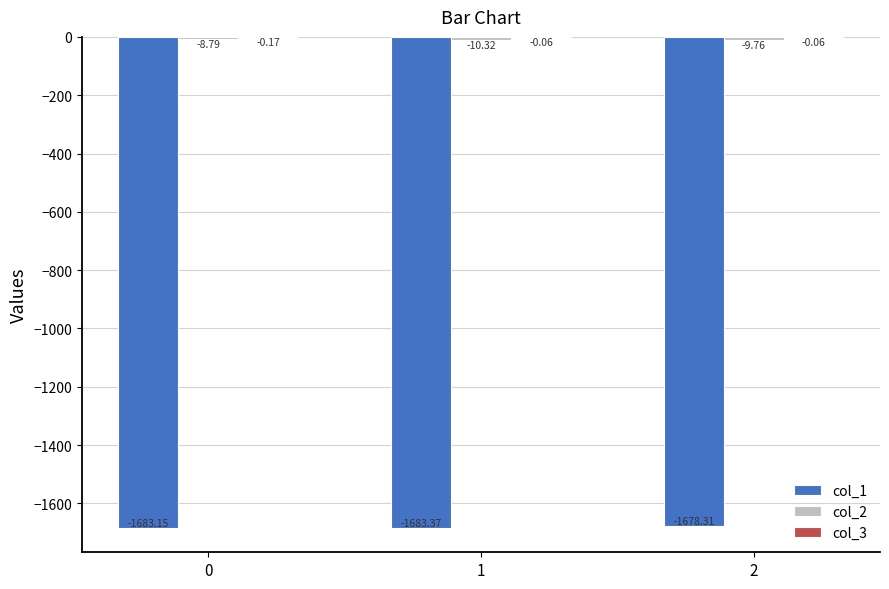

How many data points does each series have?

3